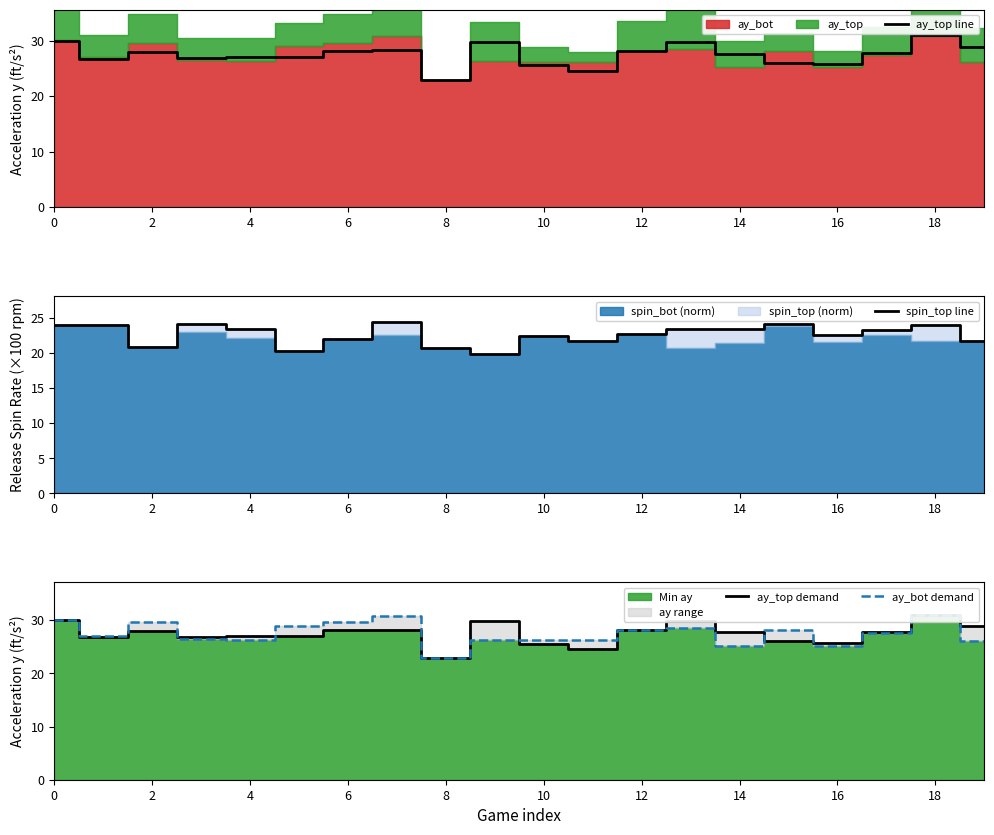

What is the maximum value for ay_top line?

30.9